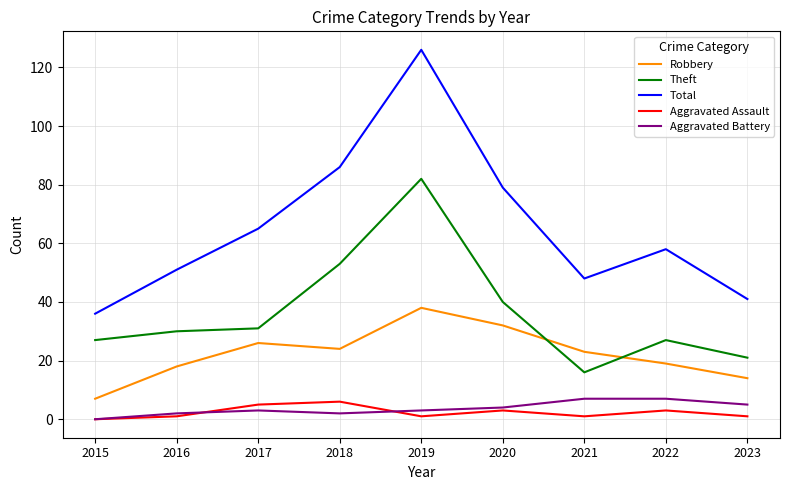

True or false: Total and Theft cross at least once.

False